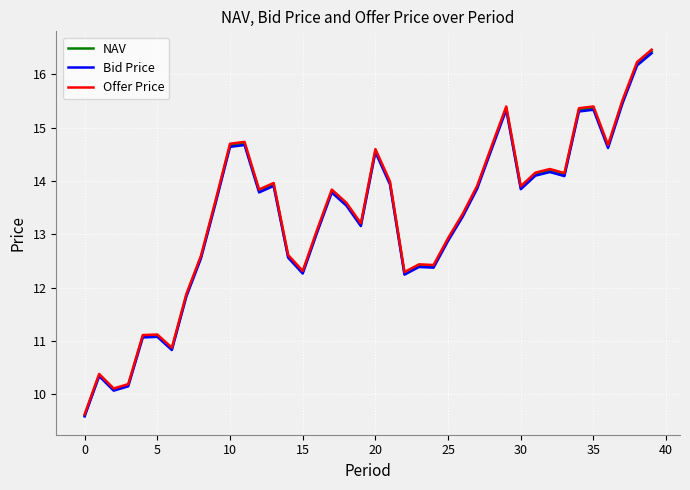

What is the minimum value for Offer Price?

9.6